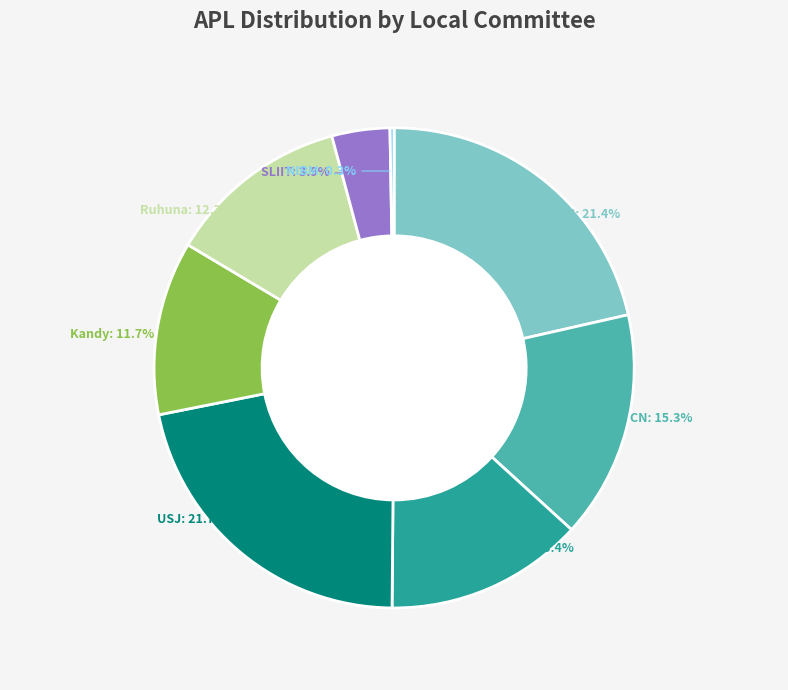

Combined, do USJ: 21.7% and CS: 13.4% account for over 50%?

No